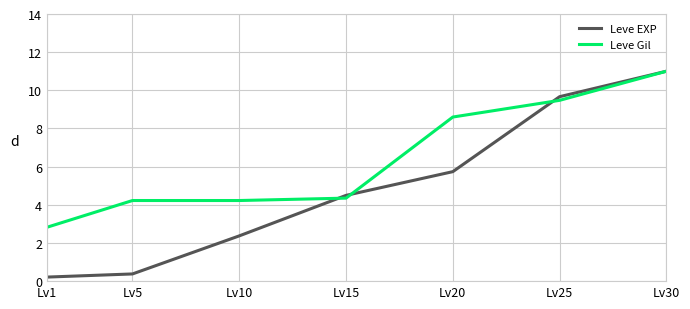

Where does the Leve Gil series first go above 4?

Lv5